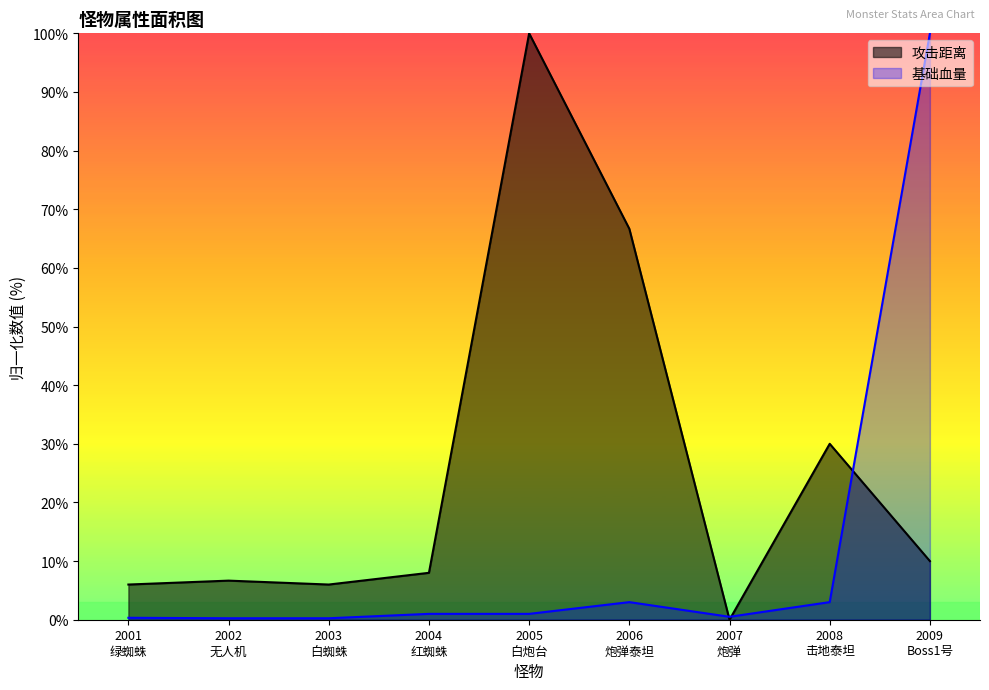

Between 2008
击地泰坦 and 2009
Boss1号, which series saw the biggest shift?

基础血量